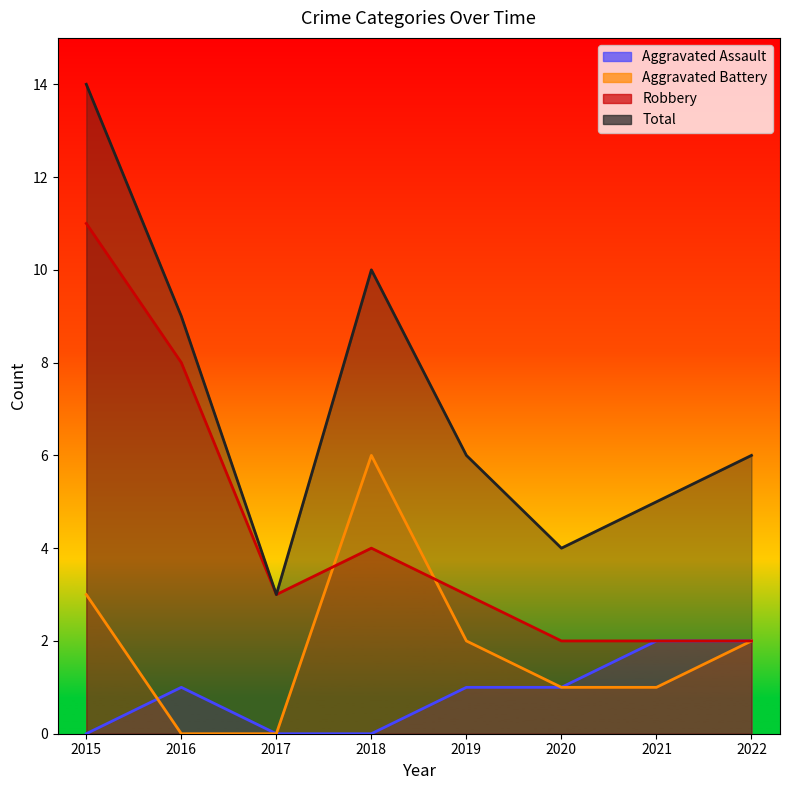

How many Robbery values are between 2 and 8?

7